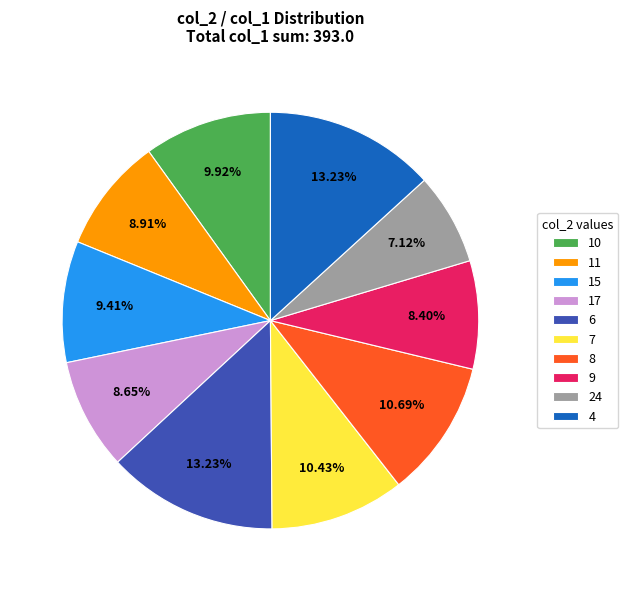

To the nearest percent, what percentage of the pie is 11?

9%